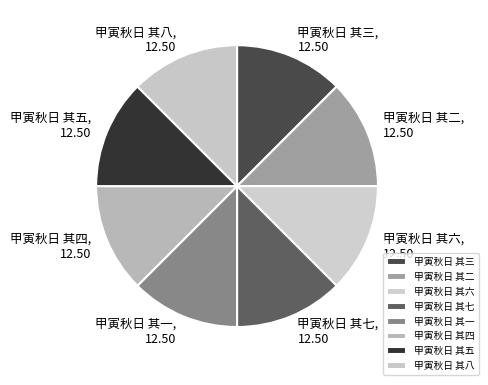

Is the sum of 甲寅秋日 其三 and 甲寅秋日 其六 greater than half?

No